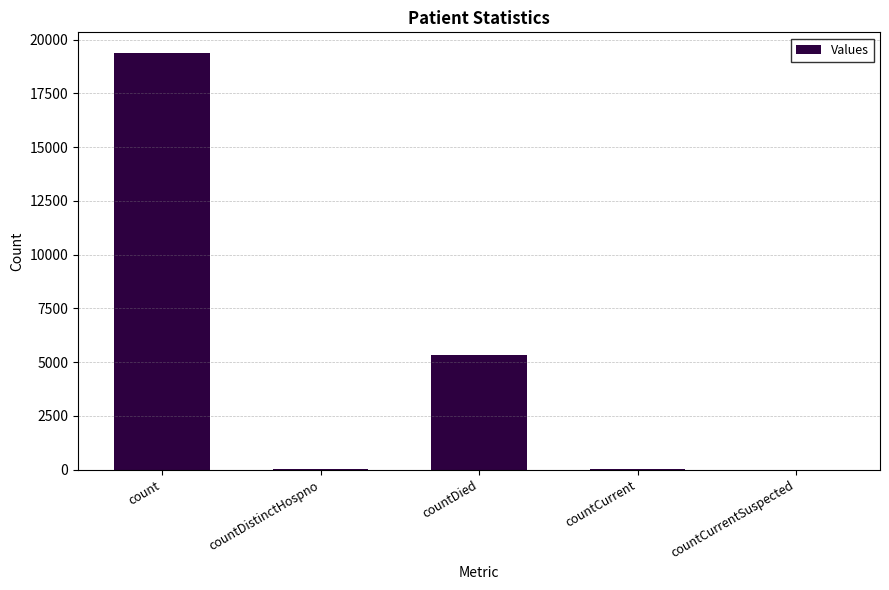

What is the average value?

4959